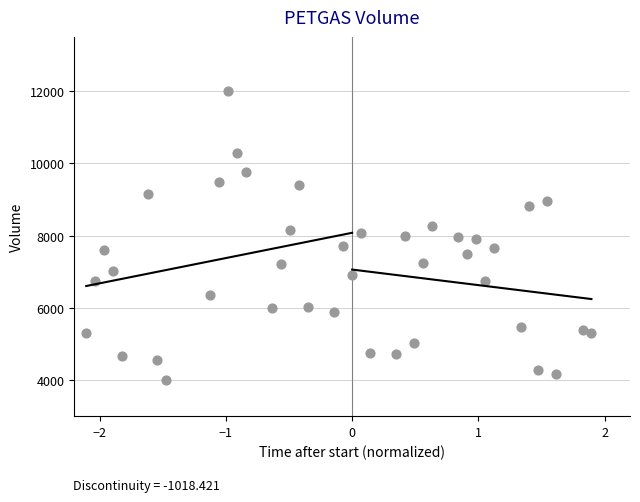

What is the range of Y values (max minus min)?

8000.0